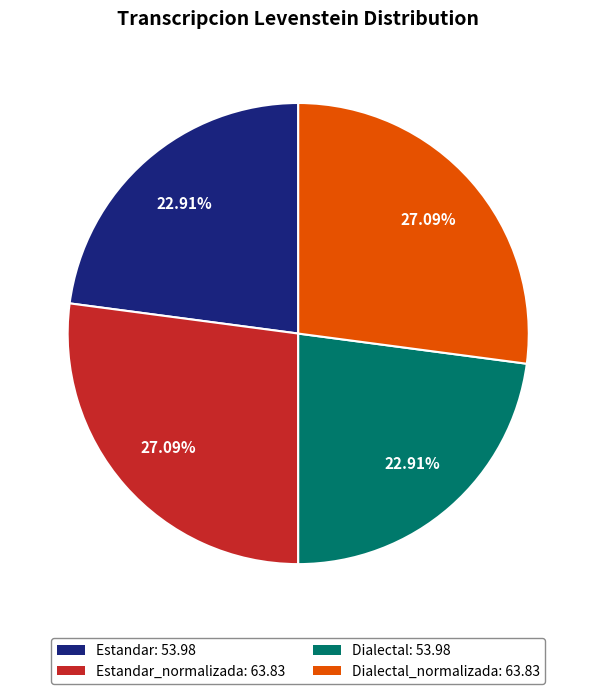

Does Estandar: 53.98 account for over 50% of the chart?

No